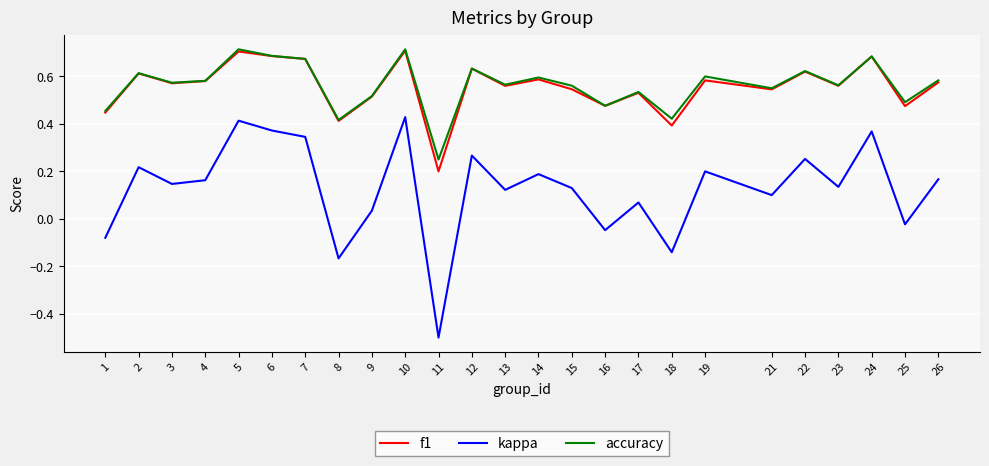

At which label is accuracy closest to 0?

11